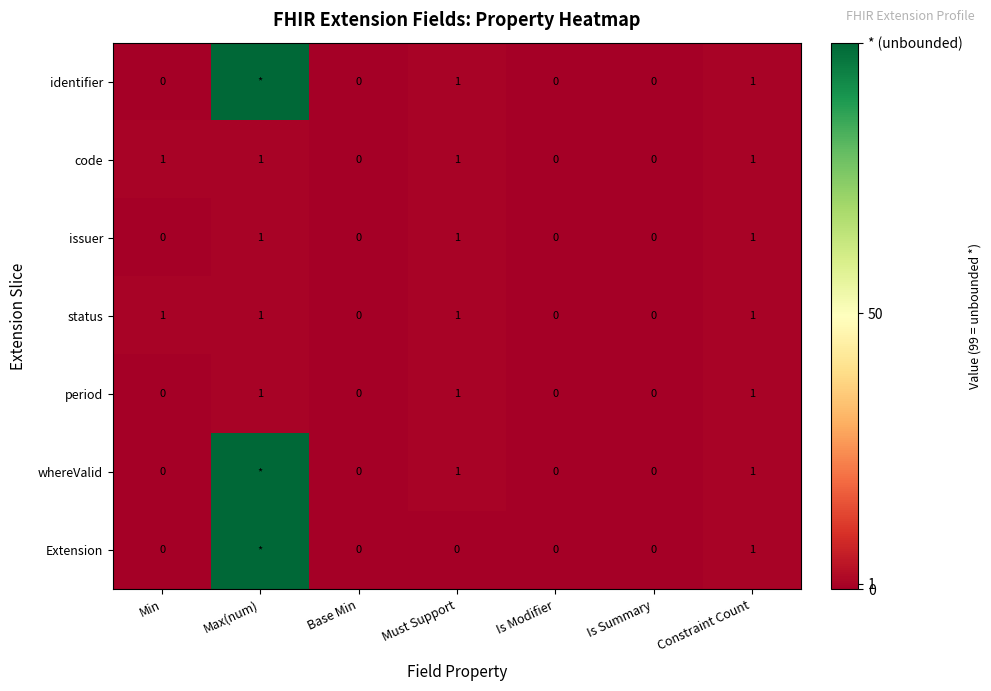

True or false: identifier has a value of 1 at Constraint Count.

True